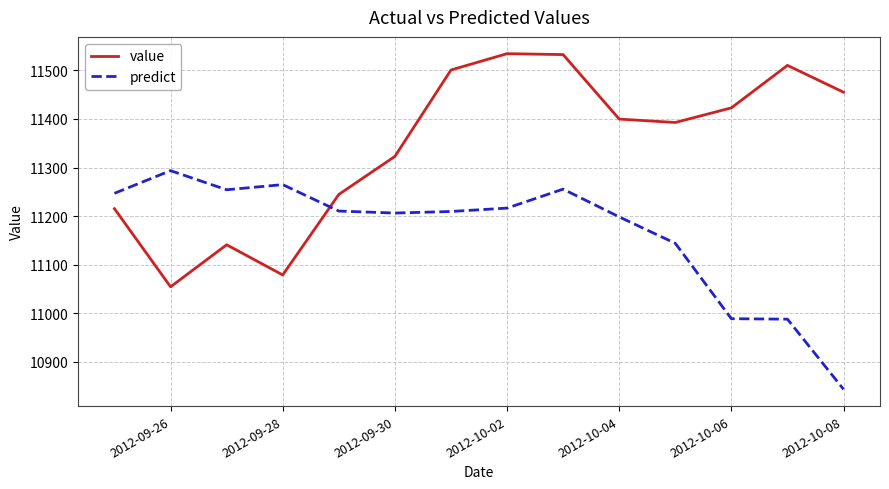

Which series has the largest total across all categories?

value